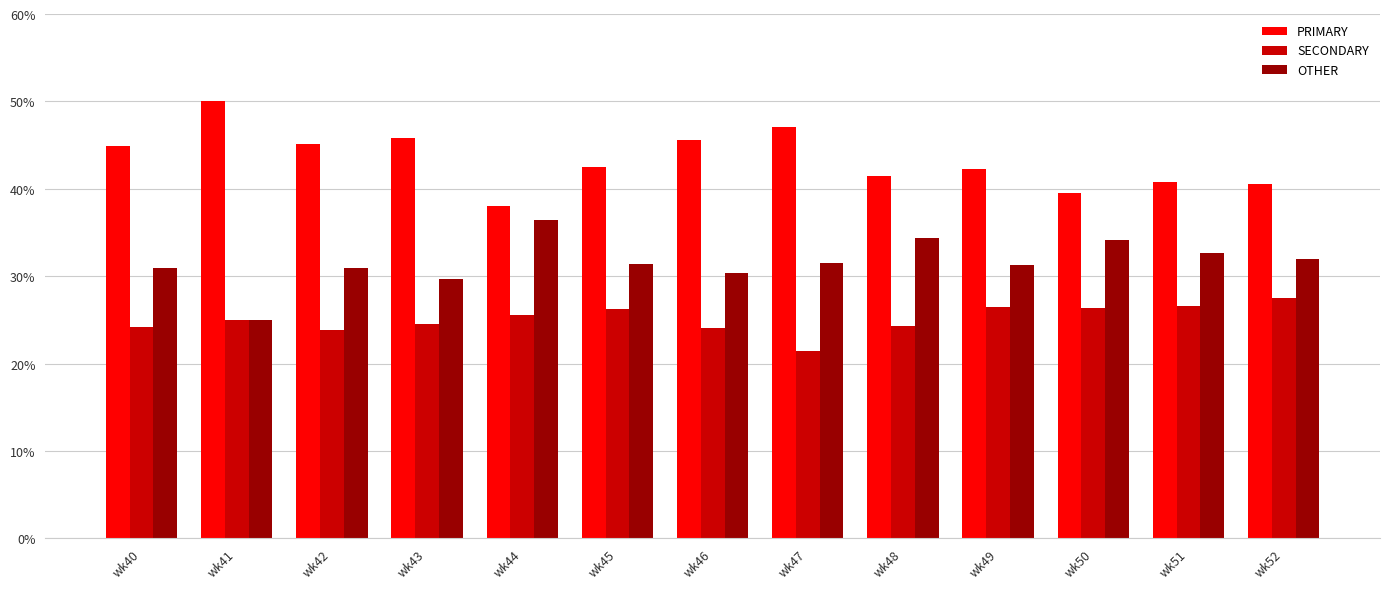

Which series has the largest total across all categories?

PRIMARY